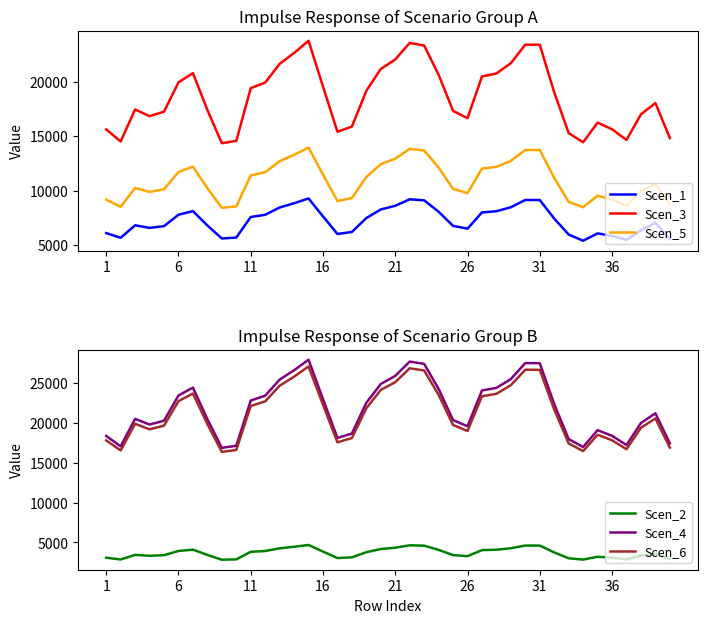

What are all the series names shown in the legend?

Scen_1, Scen_3, Scen_5, Scen_2, Scen_4, Scen_6